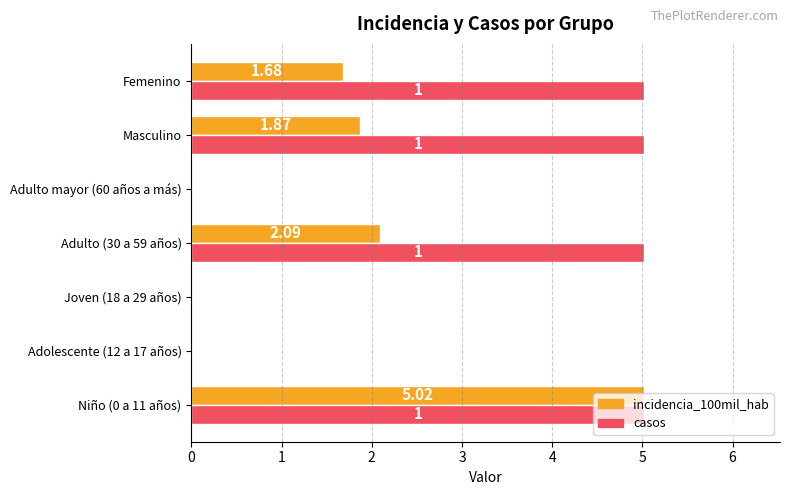

Which series has the largest total across all categories?

casos